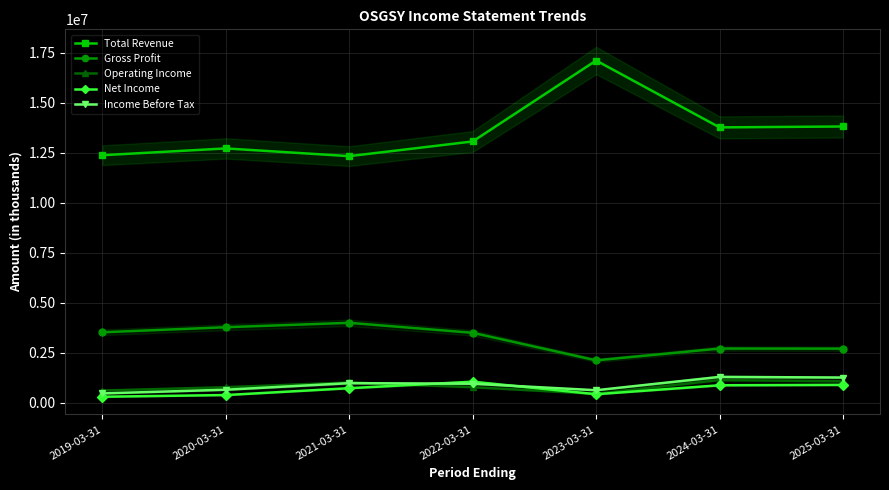

What is the difference between the second highest and second lowest values in the Total Revenue series?

1436400